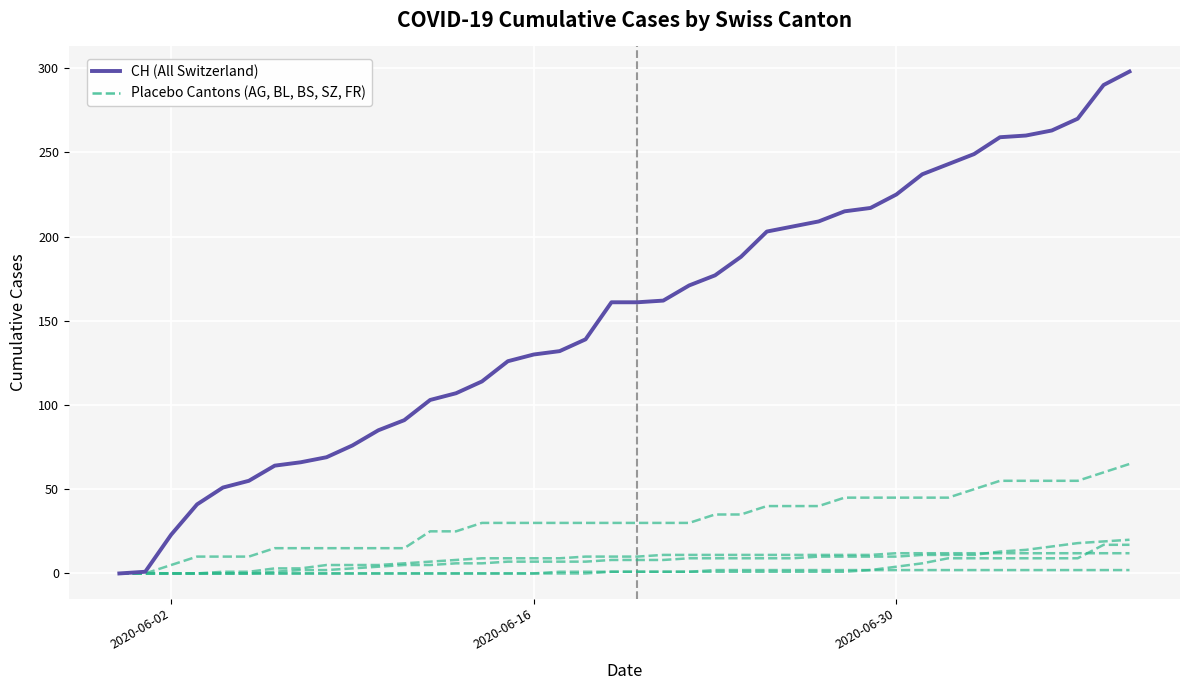

What is the difference between the maximum and minimum values in the Placebo: AG series?

65